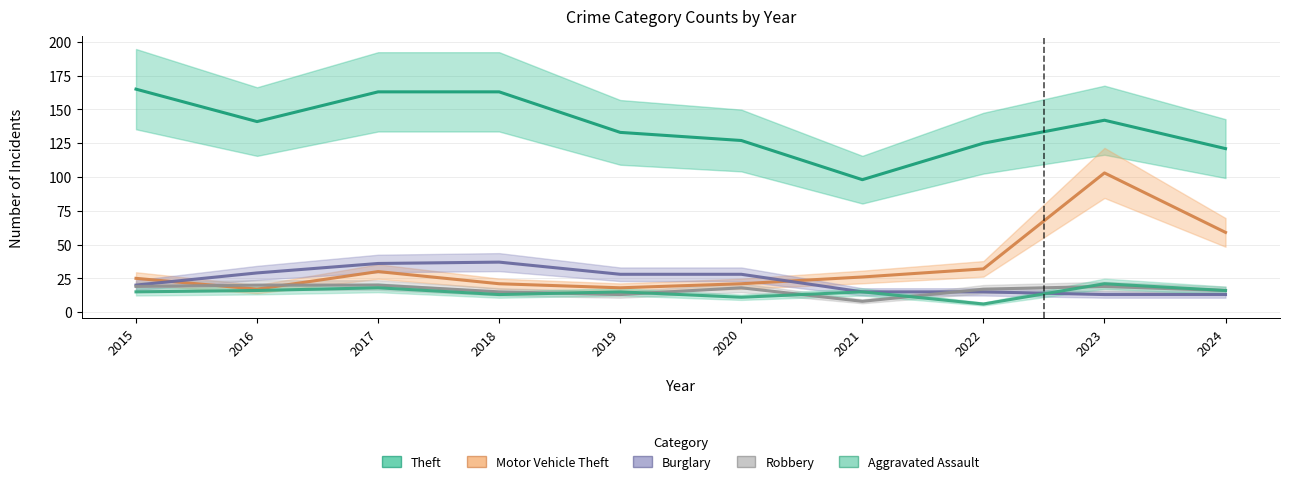

Which category has the highest value across all series?

2015